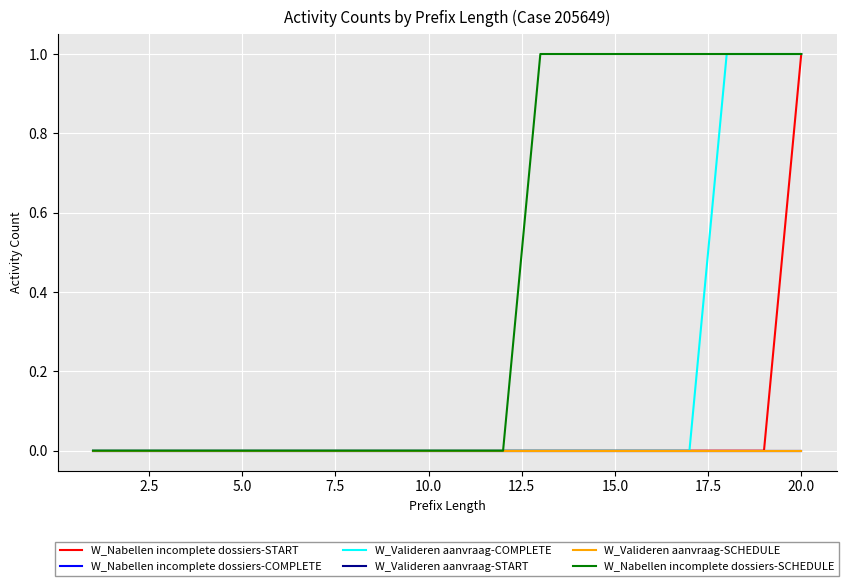

True or false: W_Nabellen incomplete dossiers-COMPLETE and W_Nabellen incomplete dossiers-SCHEDULE cross at least once.

False